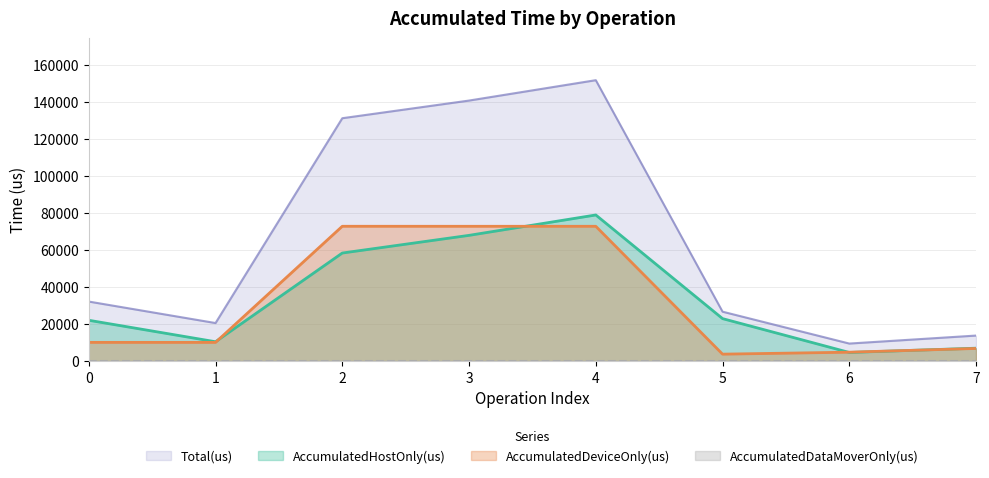

Which series has the largest range (max minus min)?

Total(us)